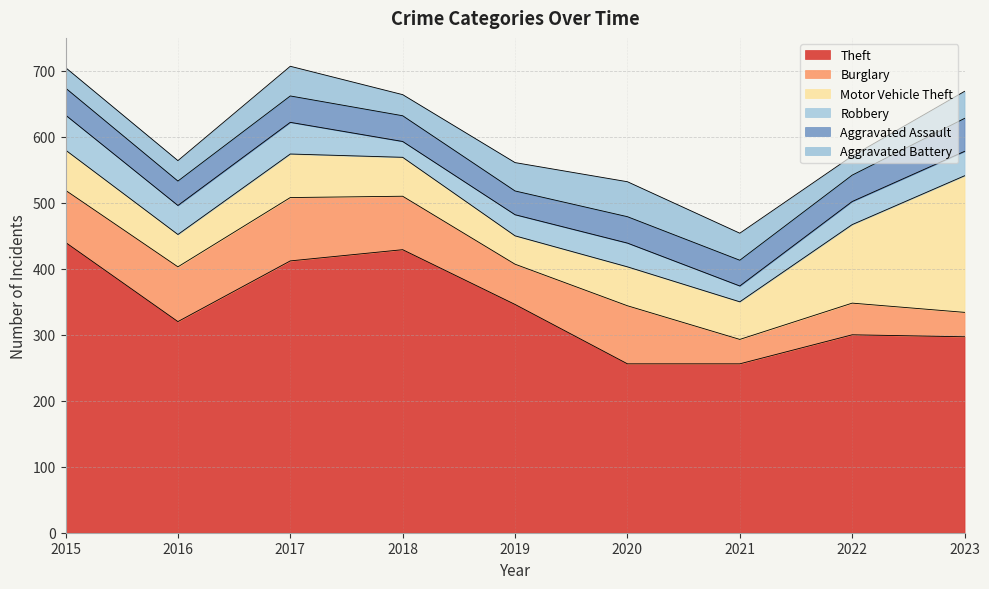

What is the value of the Robbery point at the 7th from the left?

24